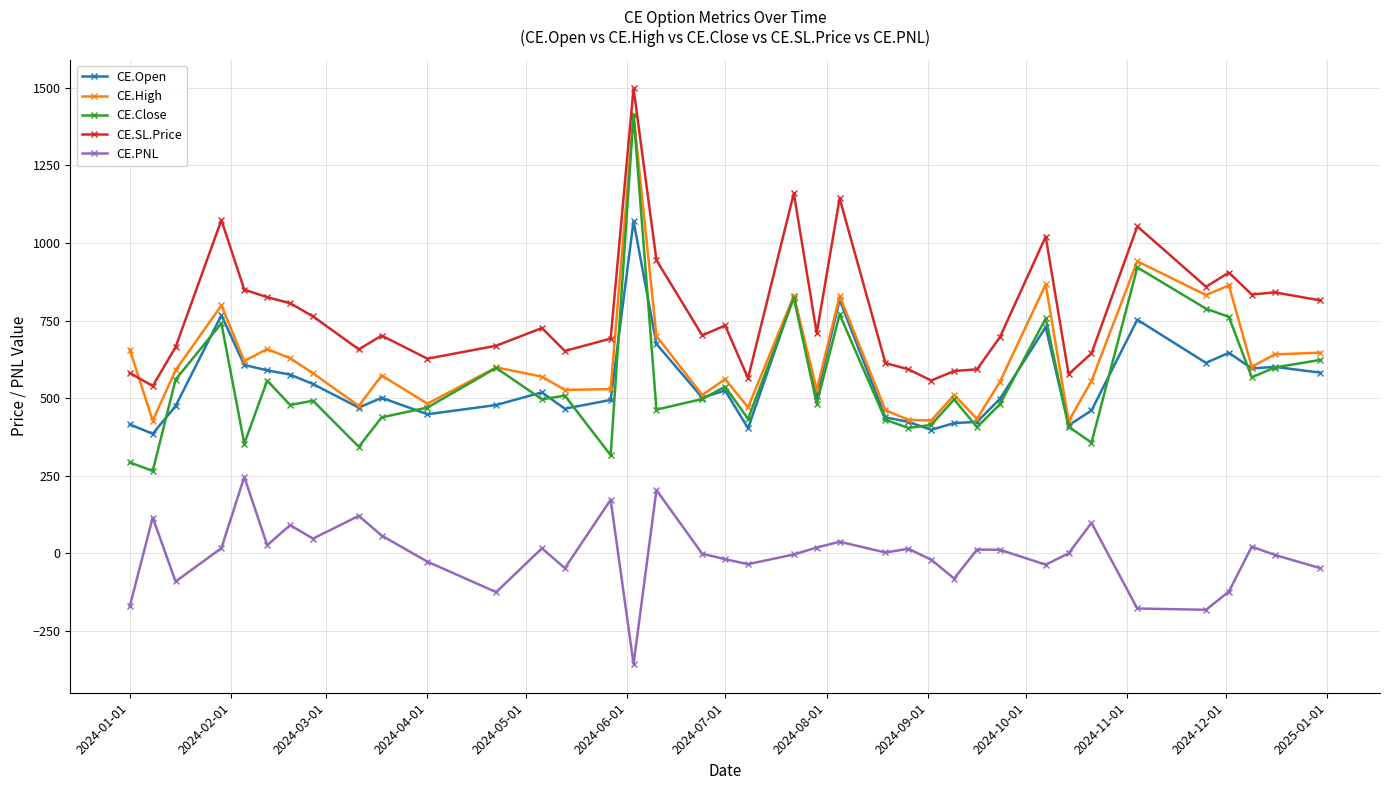

True or false: CE.SL.Price and CE.High intersect in this chart.

True